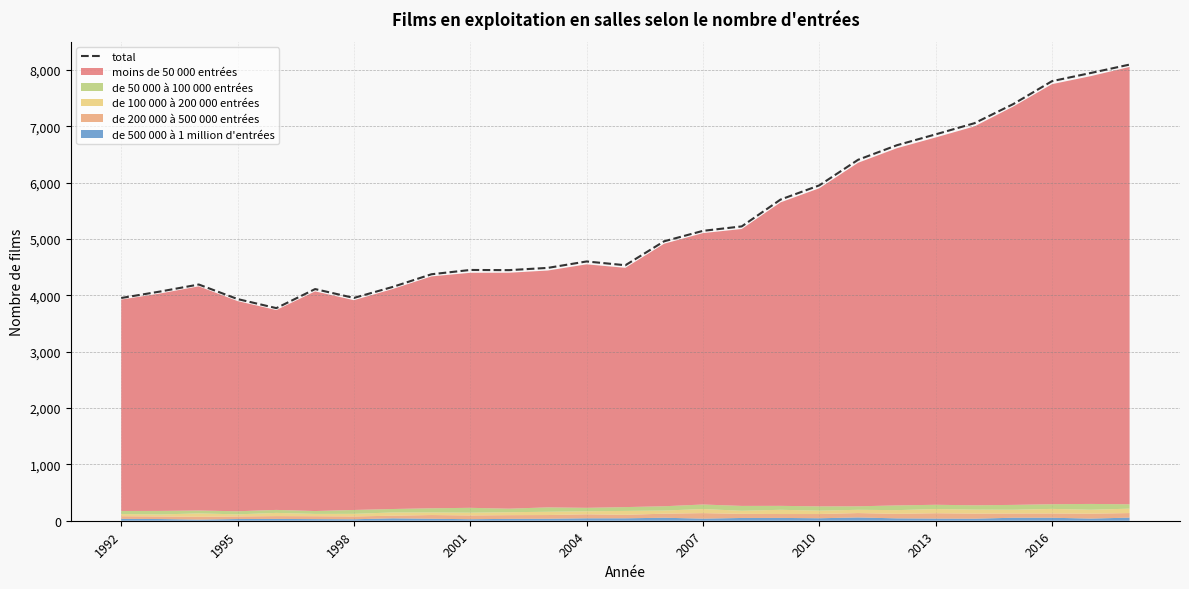

Reading left to right, transcribe all the data shown in this chart.

3952	4066	4191	3933	3772	4110	3953	4148	4373	4449	4446	4486	4600	4533	4958	5143	5222	5698	5950	6404	6662	6855	7053	7392	7799	7944	8093